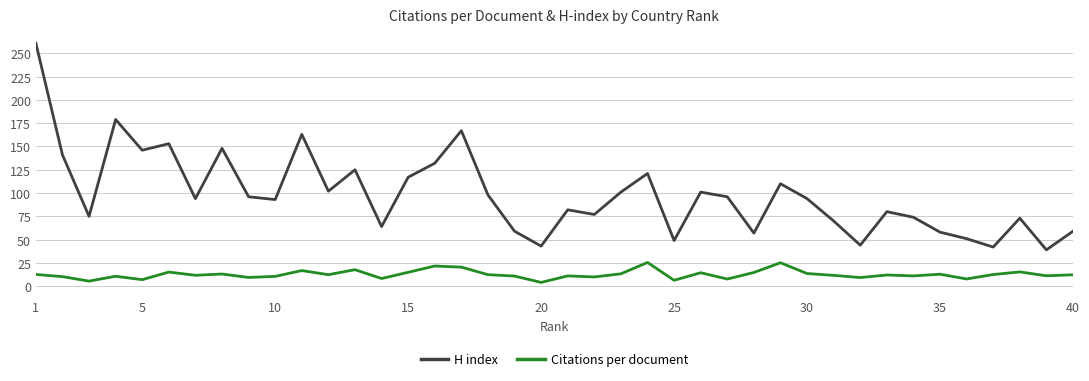

Which series has the largest range (max minus min)?

H index